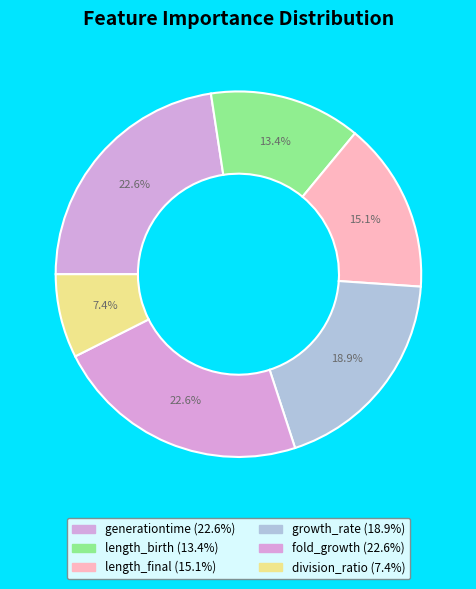

What is the total percentage of division_ratio and length_birth?

20.8%